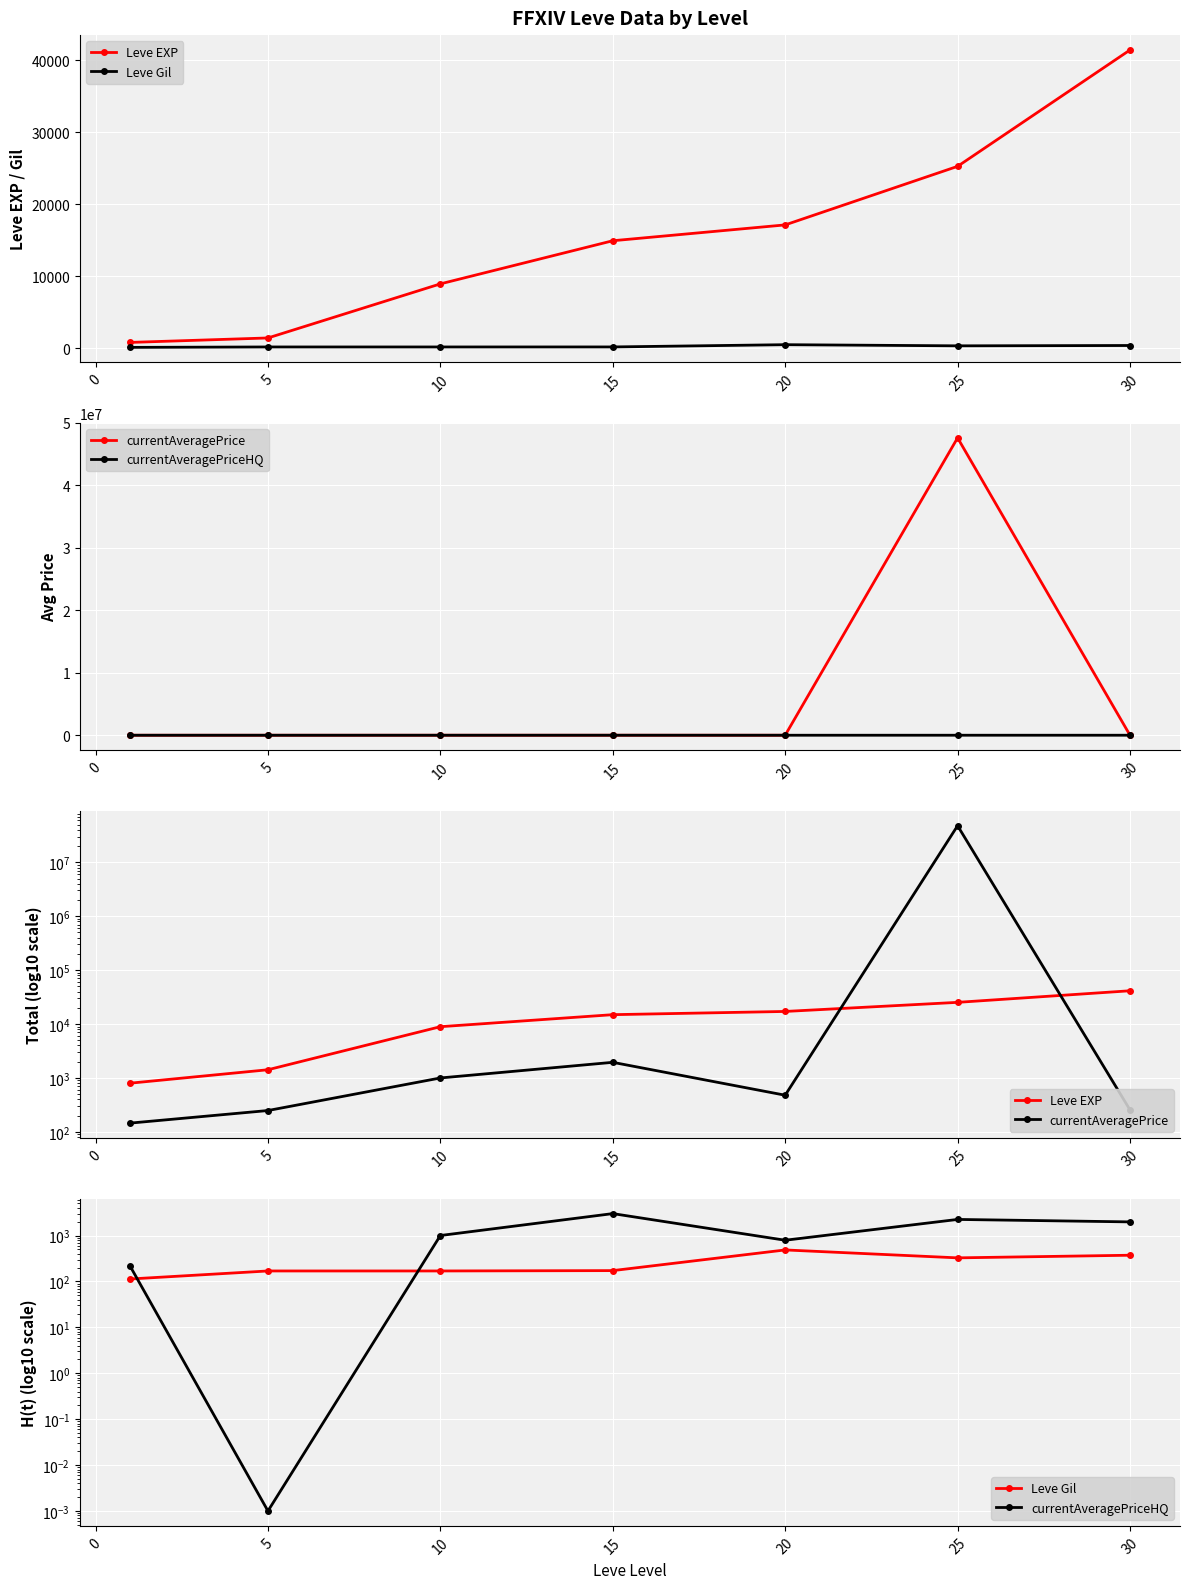

What is the maximum value shown in the chart?

47620776.0